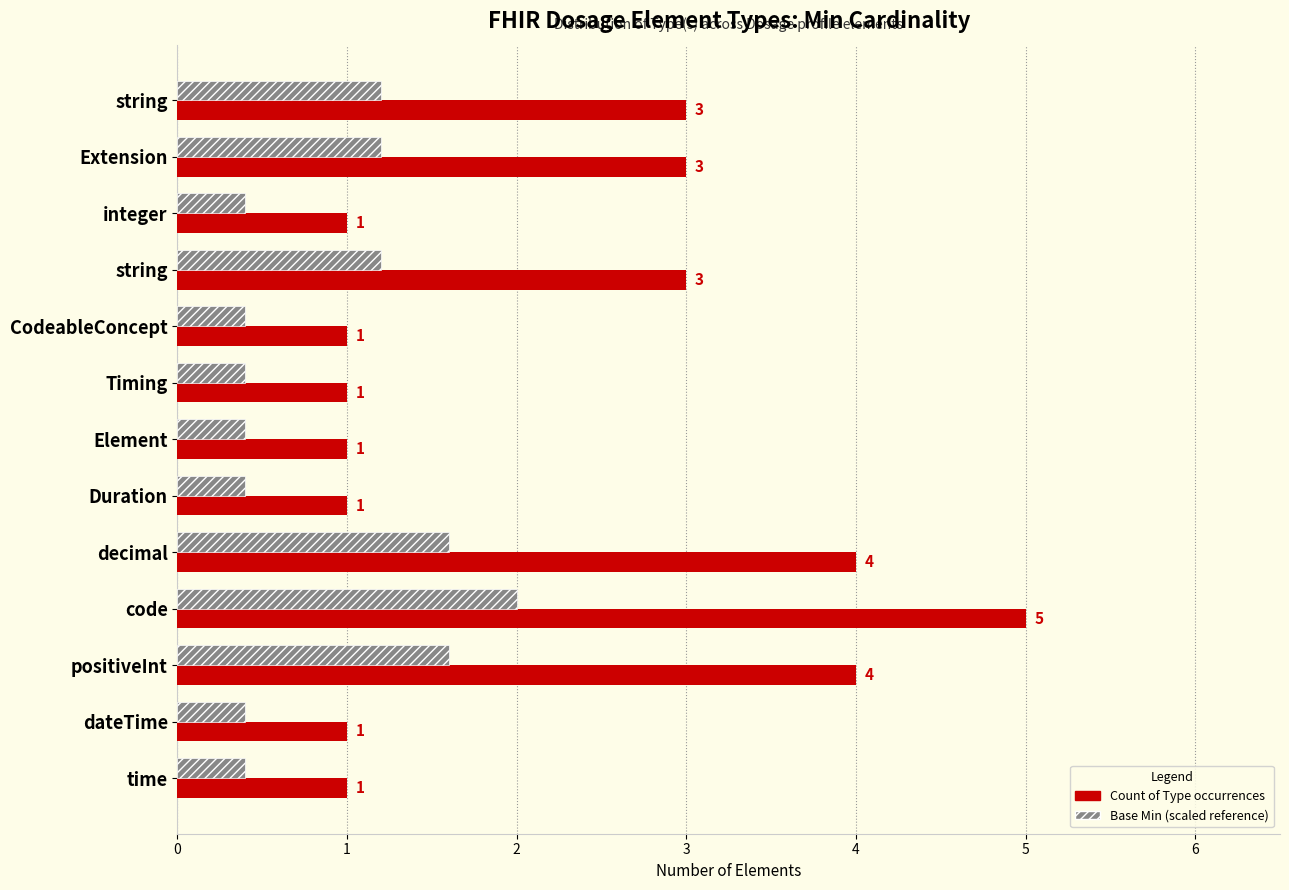

How many distinct data groups are displayed?

2